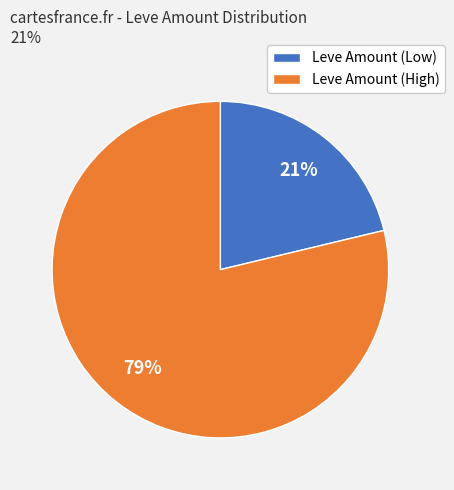

Do Leve Amount (Low) and Leve Amount (High) together represent more than half of the pie?

Yes